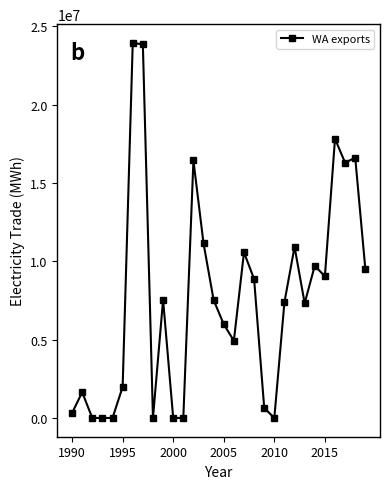

What is the difference between the maximum and minimum values?

23939720